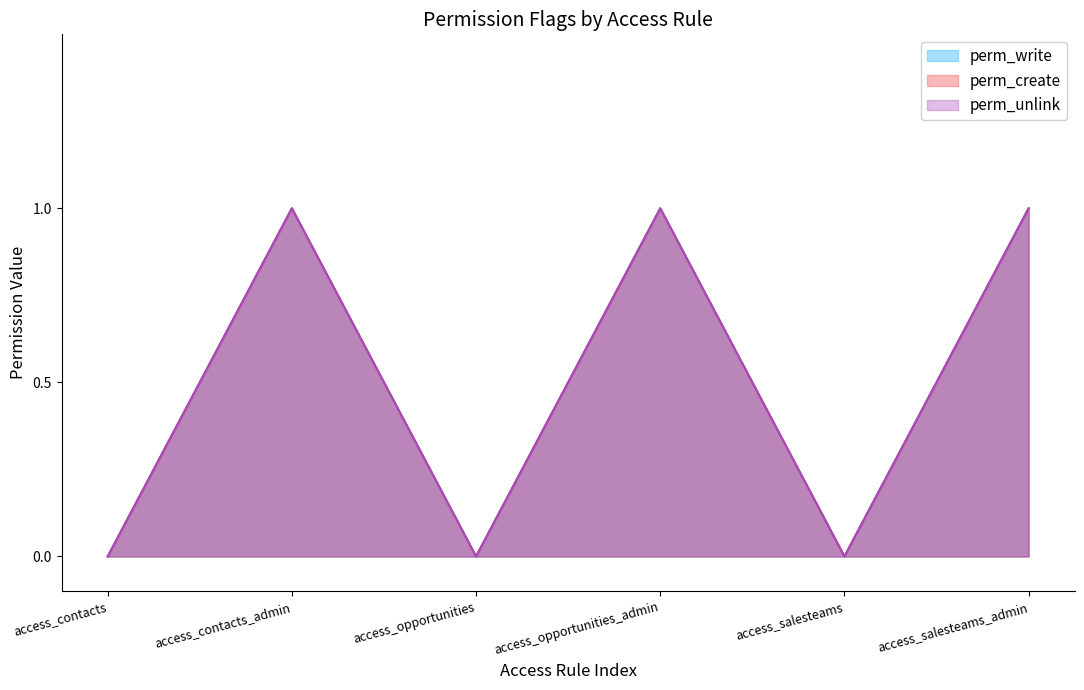

Between access_opportunities_admin and access_salesteams, which series saw the biggest shift?

perm_write